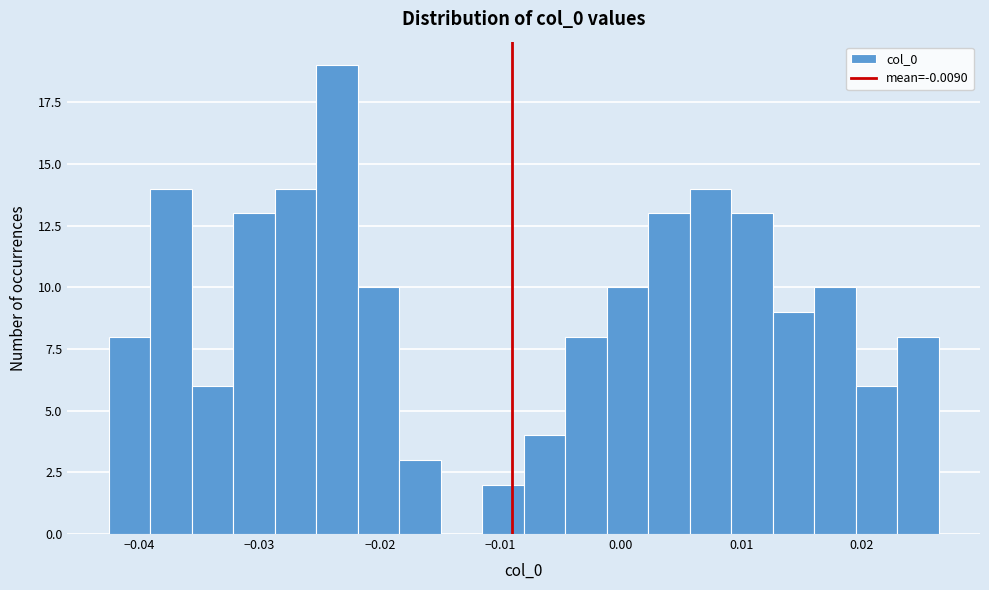

Around what value on the x-axis is the tallest bar? Give the approximate position of its centre, as read against the axis.

-0.024